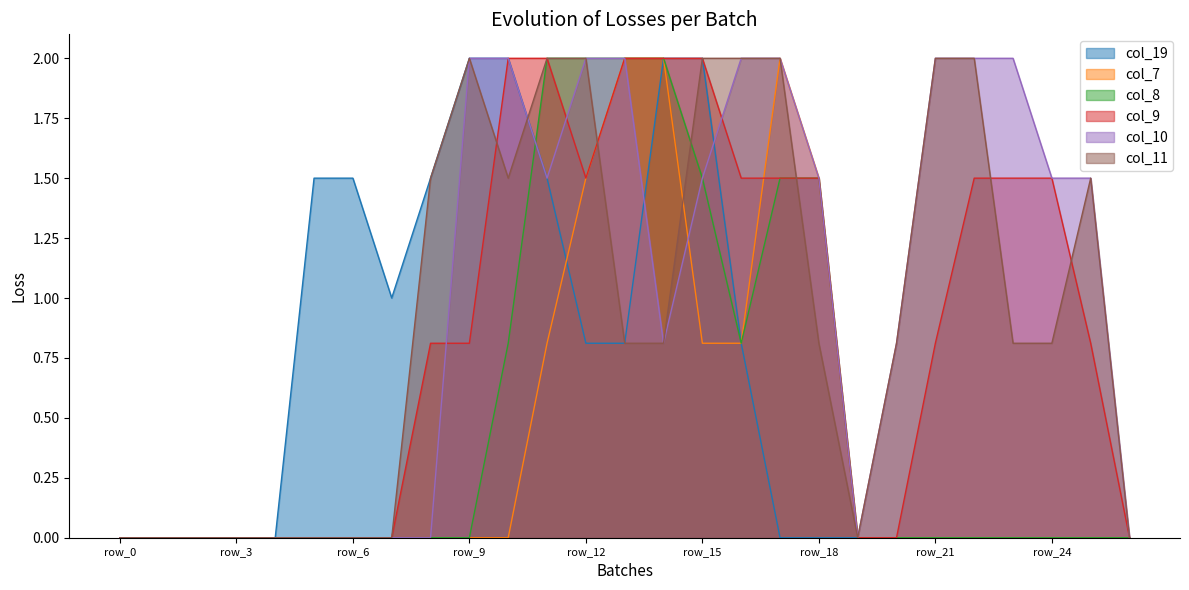

List the labels in order of col_10 value, largest first.

row_9, row_10, row_12, row_13, row_16, row_17, row_21, row_22, row_23, row_11, row_15, row_18, row_24, row_25, row_14, row_20, row_0, row_1, row_2, row_3, row_4, row_5, row_6, row_7, row_8, row_19, row_26